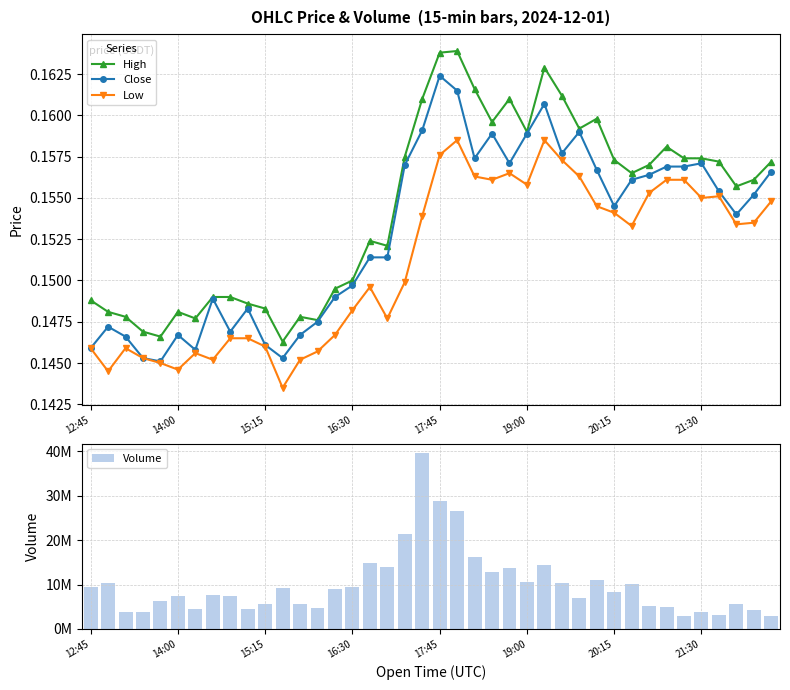

What is the label of the 40th bar from the left?

39